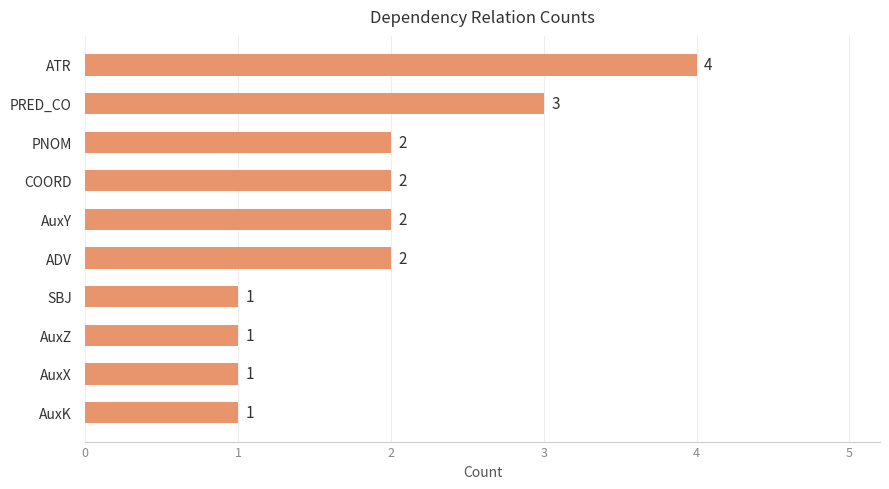

How many values are between 1 and 2?

8